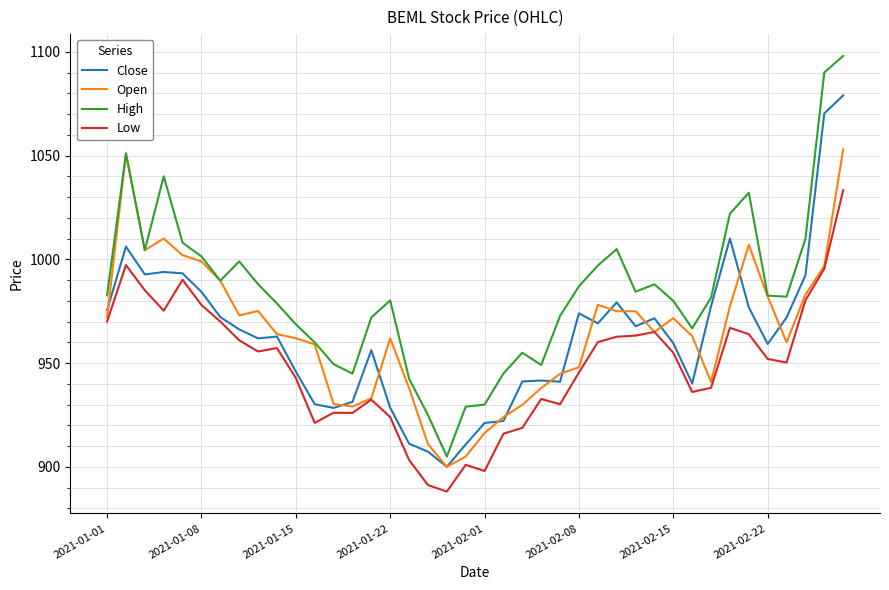

What is the smallest value displayed?

888.1